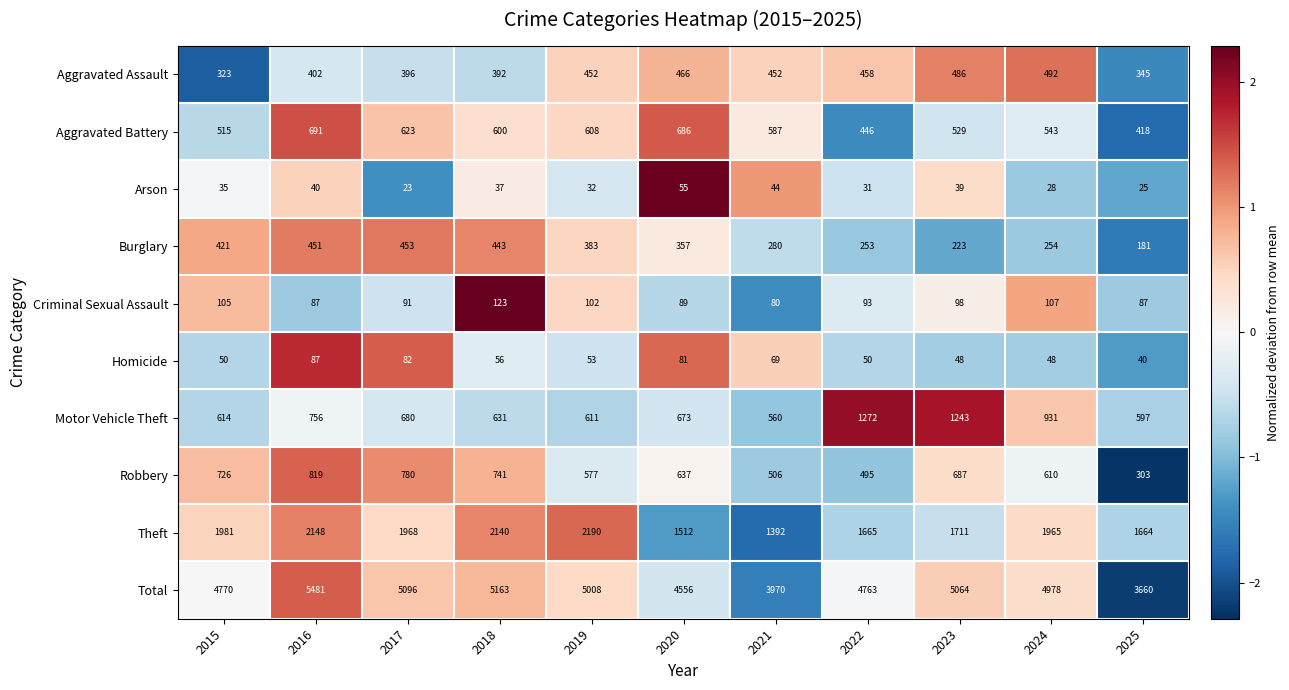

At which category is the sum across all series the highest?

2016